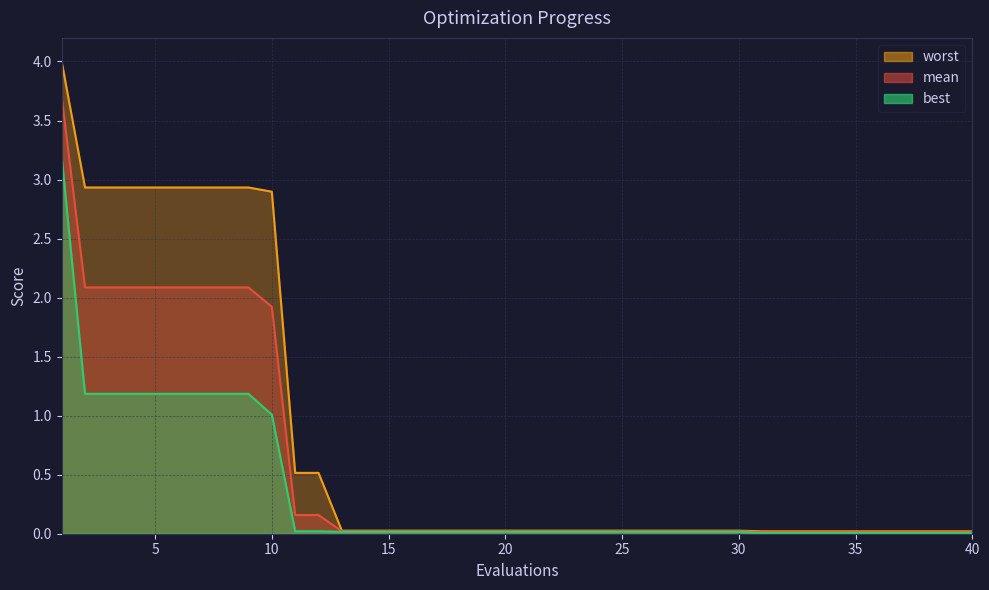

Is it true that best equals 0.0 at 14?

True